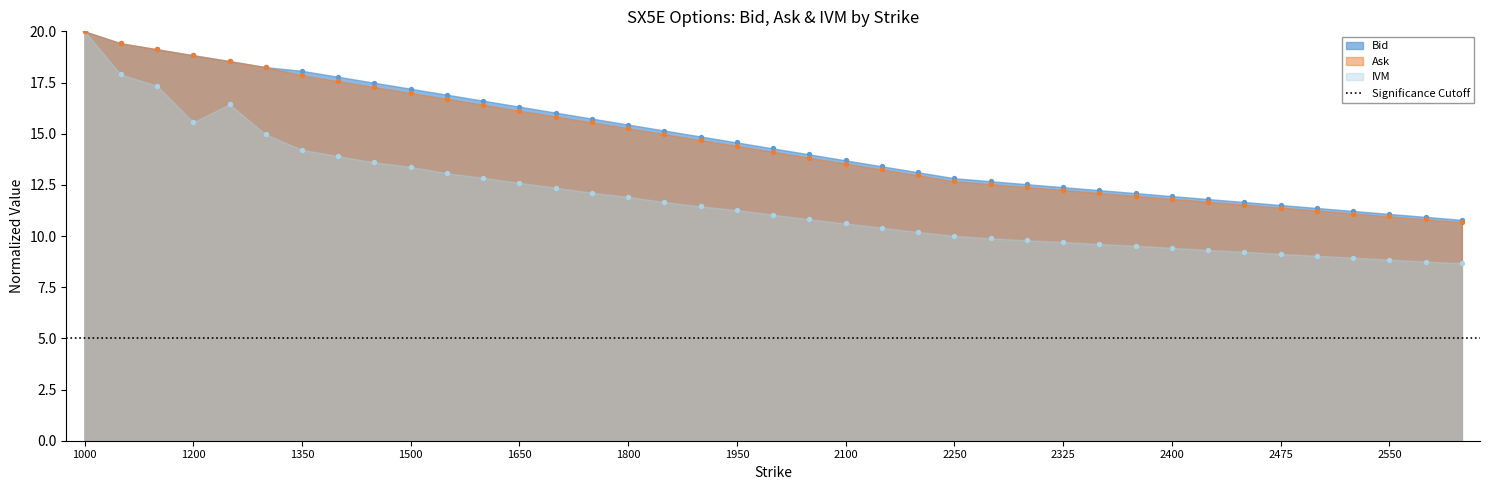

At how many categories does at least one series exceed 10?

39